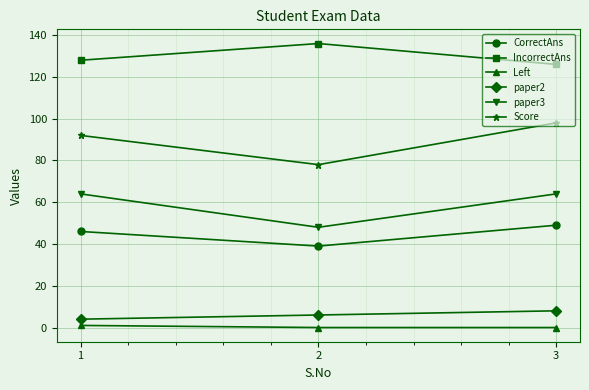

The IncorrectAns series shows 28 at 3. True or false?

False